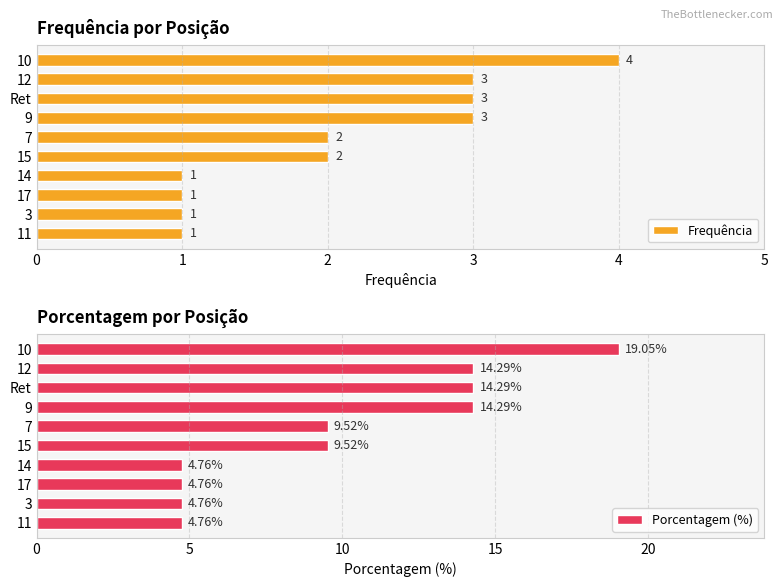

What is the difference between the maximum and second lowest values in the Frequência series?

3